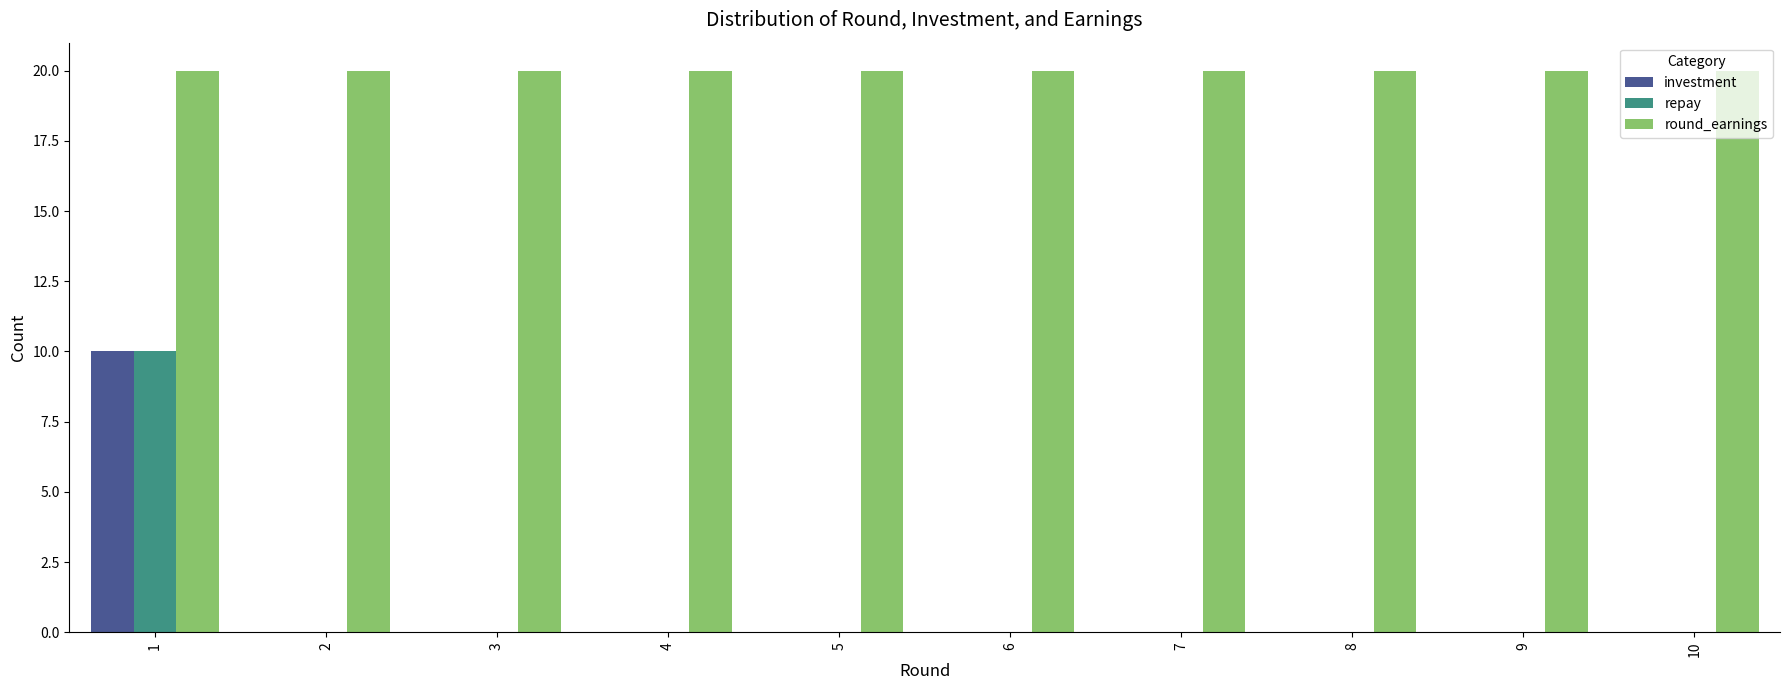

Is the value of investment at 6 greater than the value of round_earnings at 9?

No